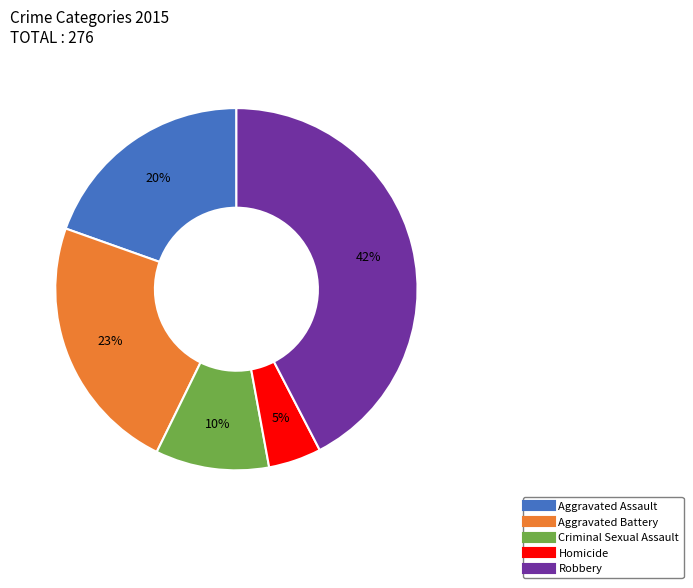

Rank the categories by value from lowest to highest.

Homicide, Criminal Sexual Assault, Aggravated Assault, Aggravated Battery, Robbery